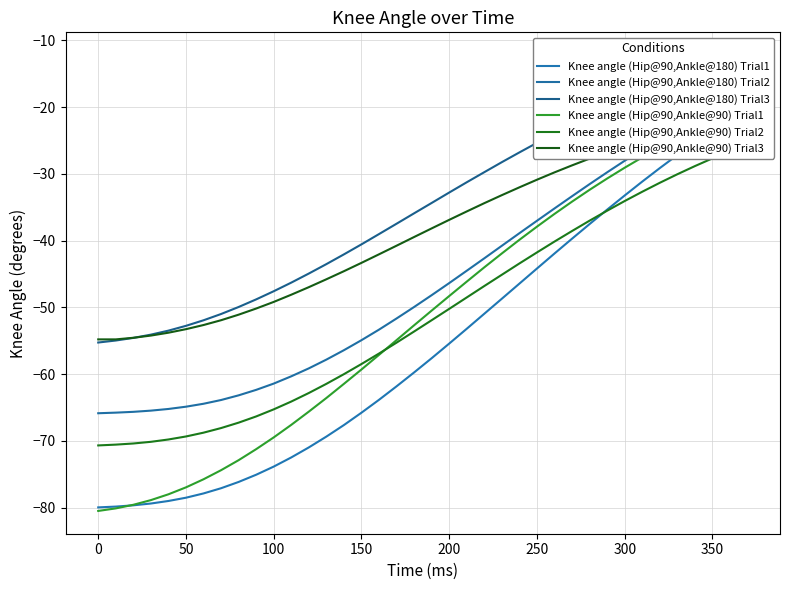

Reading right to left, what are all the values shown in this chart?

Knee angle (Hip@90,Ankle@180) Trial1: -20.0	-21.7	-23.5	-25.3	-27.2	-29.1	-31.2	-33.2	-35.4	-37.5	-39.7	-41.9	-44.2	-46.4	-48.7	-51.0	-53.2	-55.4	-57.6	-59.7	-61.8	-63.8	-65.8	-67.6	-69.3	-71.0	-72.5	-73.8	-75.1	-76.1	-77.1	-77.9	-78.5	-79.0	-79.4	-79.6	-79.8	-80.0
Knee angle (Hip@90,Ankle@180) Trial2: -17.5	-18.8	-20.2	-21.7	-23.2	-24.8	-26.4	-28.0	-29.8	-31.5	-33.4	-35.2	-37.0	-38.9	-40.8	-42.6	-44.5	-46.4	-48.2	-49.9	-51.7	-53.3	-54.9	-56.4	-57.8	-59.1	-60.3	-61.4	-62.4	-63.2	-63.9	-64.4	-64.9	-65.2	-65.5	-65.6	-65.8	-65.8
Knee angle (Hip@90,Ankle@180) Trial3: -12.2	-13.0	-13.8	-14.7	-15.7	-16.7	-17.8	-18.9	-20.1	-21.4	-22.6	-24.0	-25.4	-26.8	-28.2	-29.8	-31.3	-32.8	-34.4	-35.9	-37.5	-39.0	-40.6	-42.1	-43.5	-44.9	-46.3	-47.6	-48.8	-49.9	-51.0	-51.9	-52.8	-53.5	-54.1	-54.6	-55.0	-55.3
Knee angle (Hip@90,Ankle@90) Trial1: -20.1	-21.1	-22.3	-23.5	-24.7	-26.1	-27.5	-29.1	-30.7	-32.4	-34.2	-36.0	-37.9	-39.9	-41.9	-44.0	-46.1	-48.3	-50.5	-52.7	-54.9	-57.1	-59.3	-61.5	-63.6	-65.6	-67.6	-69.5	-71.2	-72.9	-74.4	-75.7	-77.0	-78.0	-78.9	-79.6	-80.1	-80.5
Knee angle (Hip@90,Ankle@90) Trial2: -25.5	-26.6	-27.7	-28.8	-30.1	-31.3	-32.7	-34.1	-35.5	-37.0	-38.6	-40.1	-41.8	-43.4	-45.1	-46.8	-48.5	-50.2	-51.9	-53.6	-55.3	-56.9	-58.5	-60.0	-61.5	-62.8	-64.1	-65.3	-66.3	-67.3	-68.1	-68.8	-69.3	-69.8	-70.1	-70.4	-70.5	-70.7
Knee angle (Hip@90,Ankle@90) Trial3: -20.7	-21.3	-21.9	-22.6	-23.4	-24.1	-25.0	-25.8	-26.8	-27.7	-28.7	-29.8	-30.9	-32.0	-33.2	-34.4	-35.6	-36.9	-38.2	-39.5	-40.8	-42.0	-43.3	-44.6	-45.8	-47.0	-48.1	-49.2	-50.2	-51.1	-51.9	-52.6	-53.3	-53.8	-54.2	-54.5	-54.8	-54.8